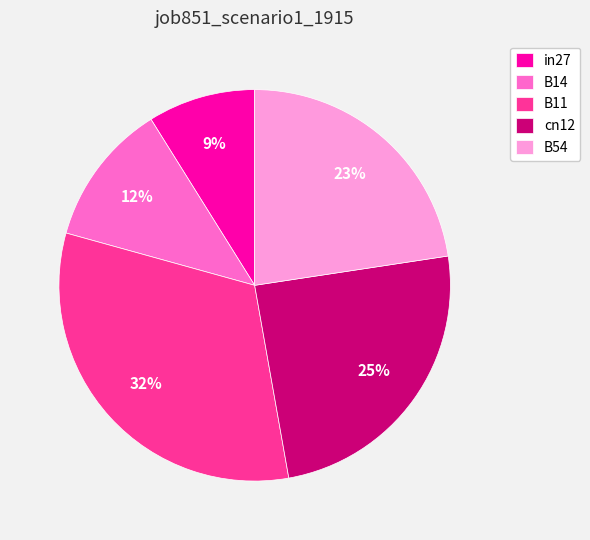

Does any single category account for the majority?

No